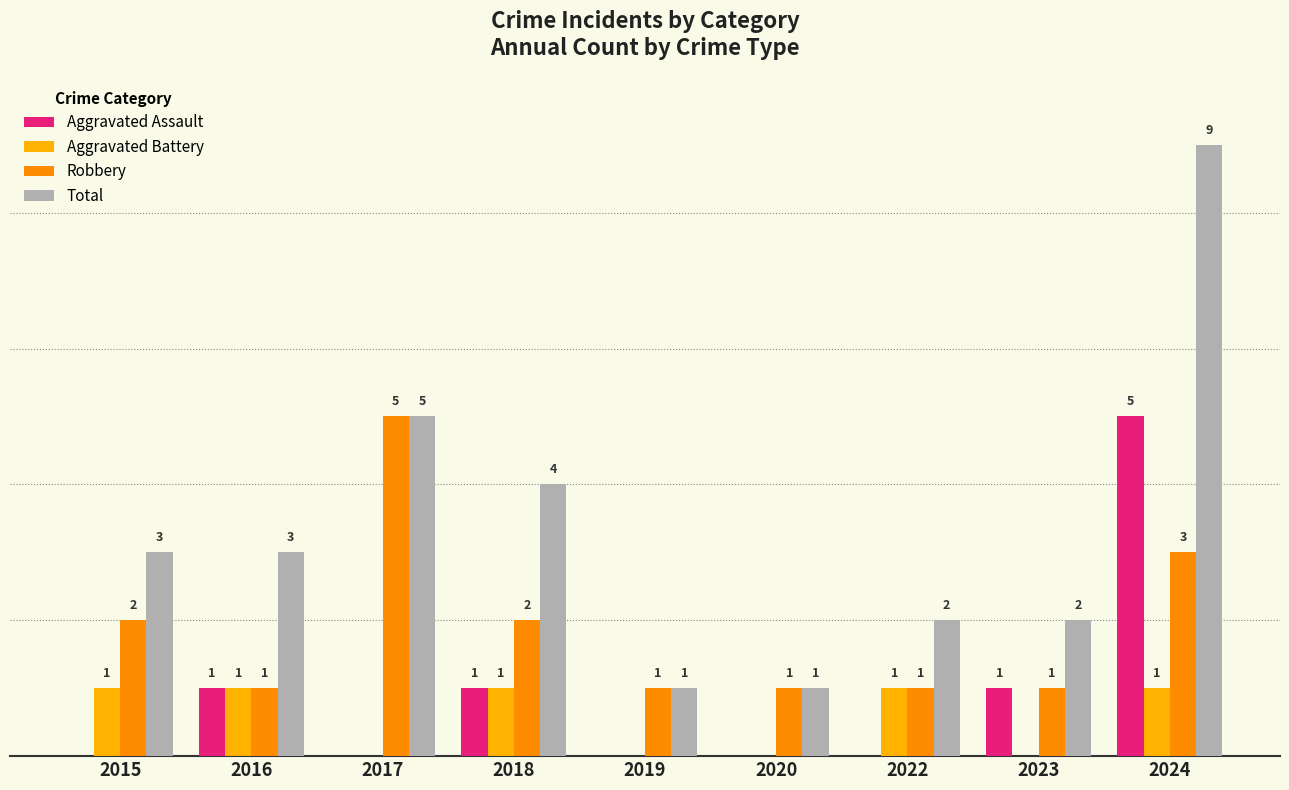

Which series has the largest range (max minus min)?

Total